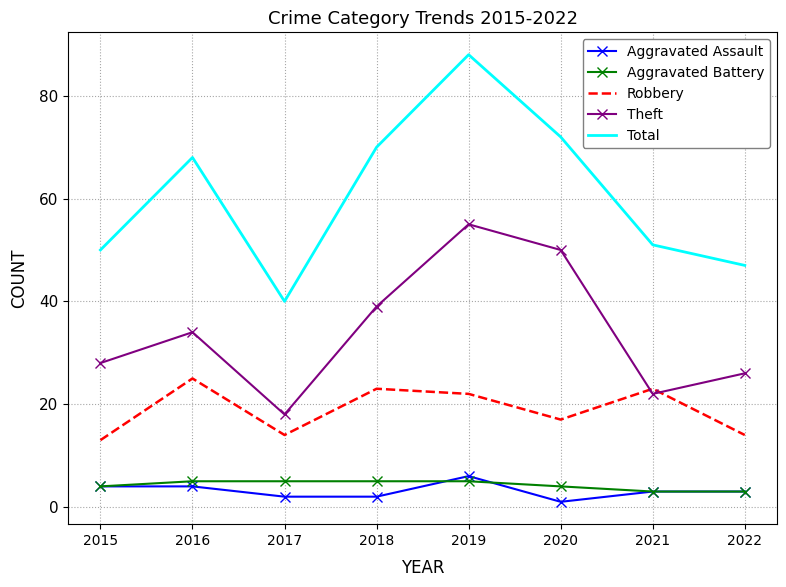

What is the spread (max minus min) of values at 2019?

83